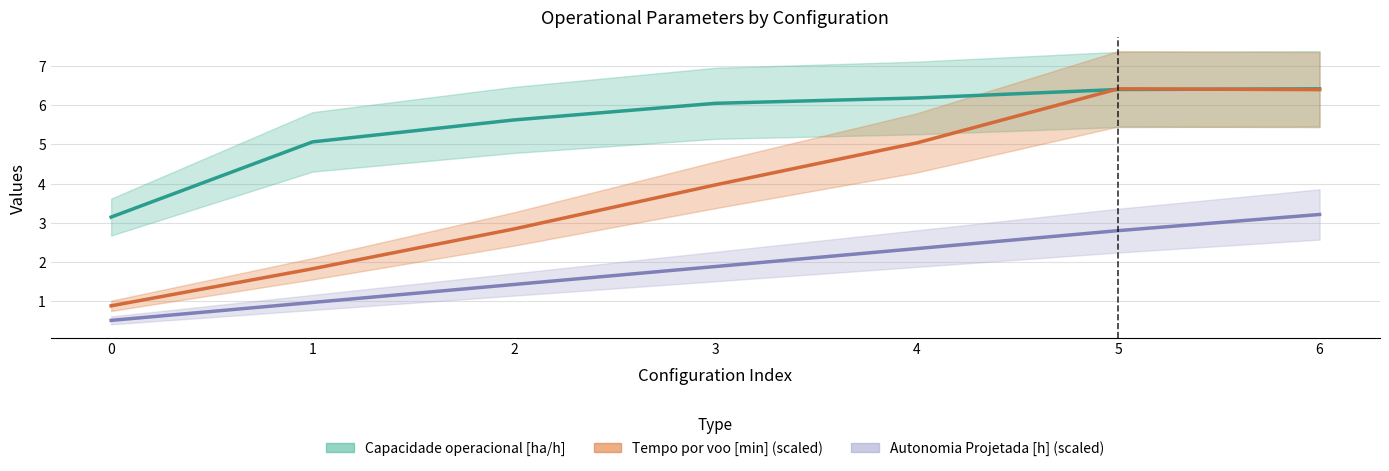

True or false: Autonomia Projetada [h] (scaled) and Tempo por voo [min] (scaled) intersect in this chart.

False